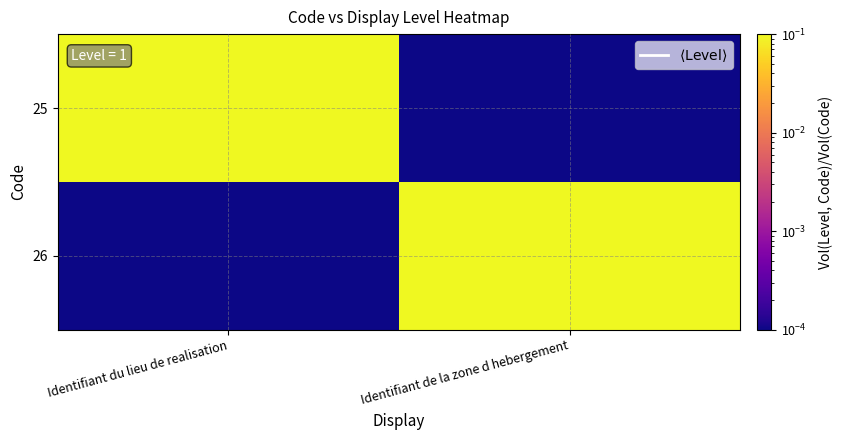

Reading right to left, list all the values displayed in this chart.

25: Identifiant de la zone d hebergement=0.0	Identifiant du lieu de realisation=0.1
26: Identifiant de la zone d hebergement=0.1	Identifiant du lieu de realisation=0.0